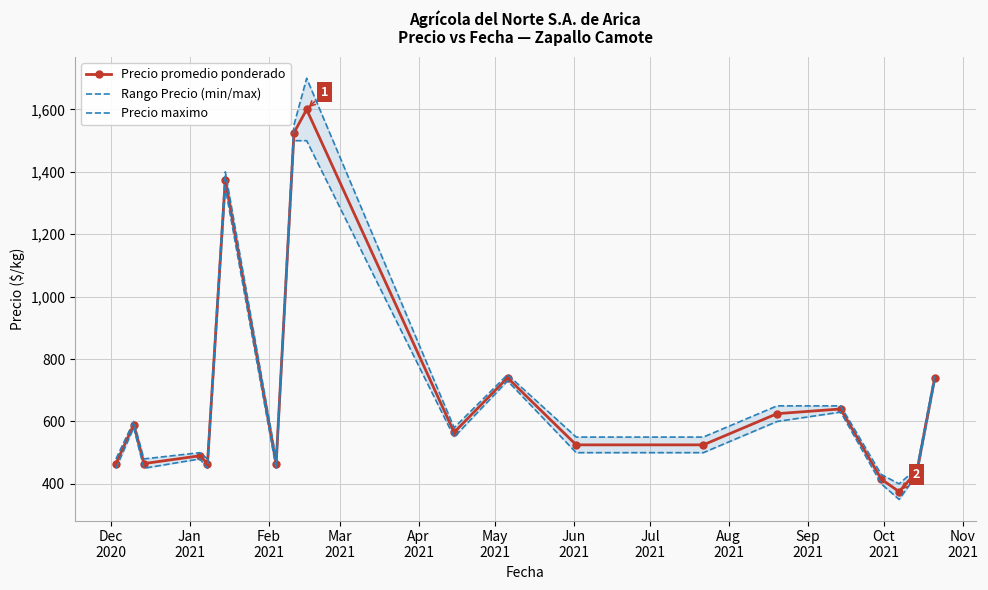

True or false: Precio promedio ponderado has more than 0 interior local peaks.

True